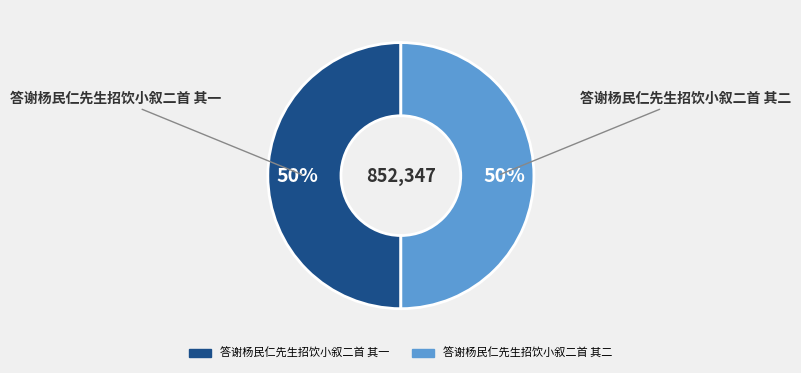

To the nearest percent, what portion does 答谢杨民仁先生招饮小叙二首 其二 represent?

50%